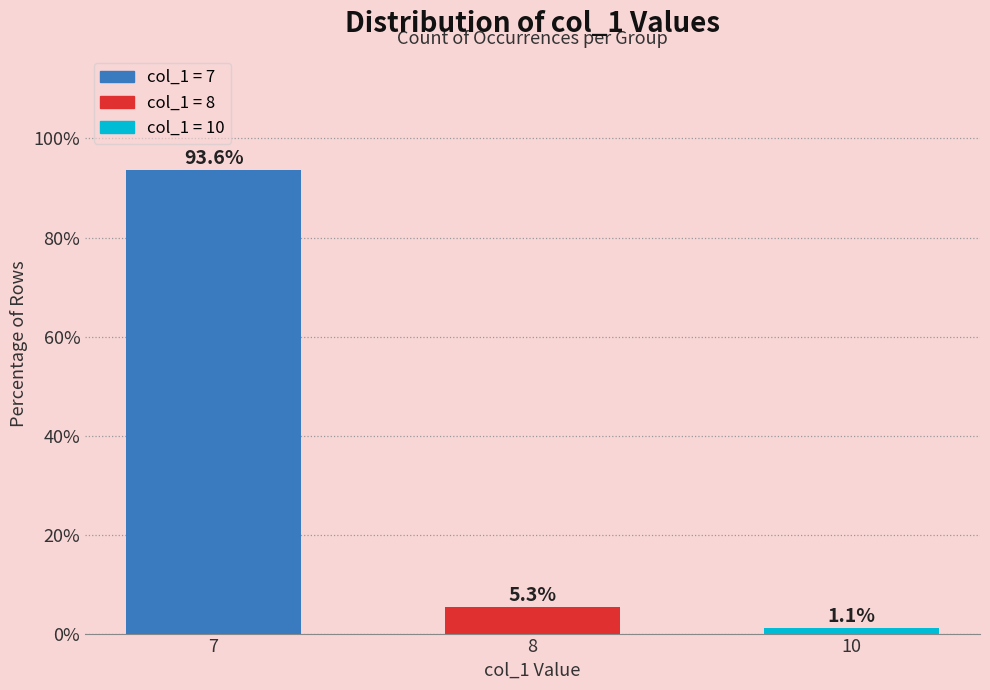

Reading left to right, what are all the values shown in this chart?

7=93.6	8=5.3	10=1.1